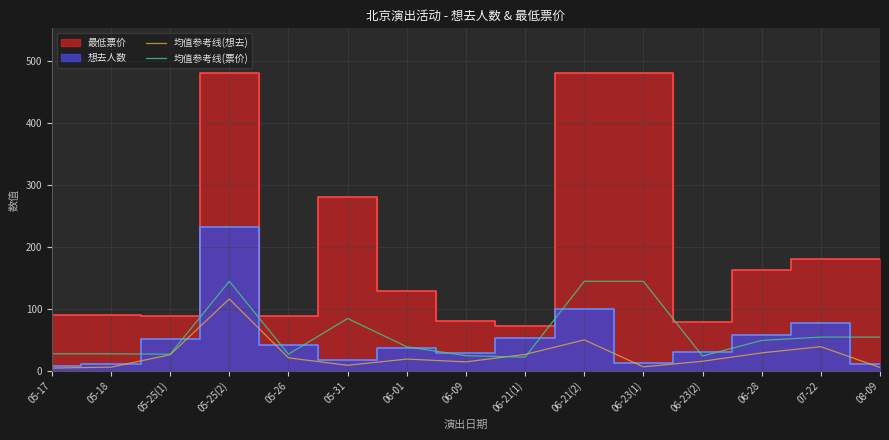

Is the value of 均值参考线(想去) at 05-26 greater than the value of 均值参考线(票价) at 05-31?

No